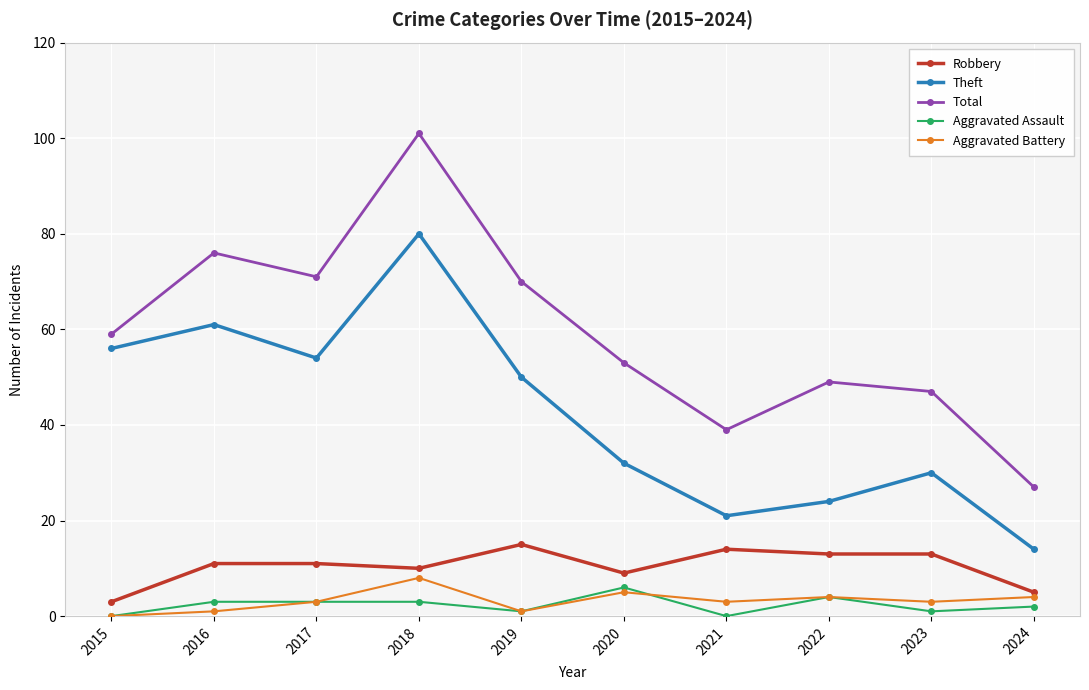

At 2024, list the series in order from largest to smallest.

Total, Theft, Robbery, Aggravated Battery, Aggravated Assault